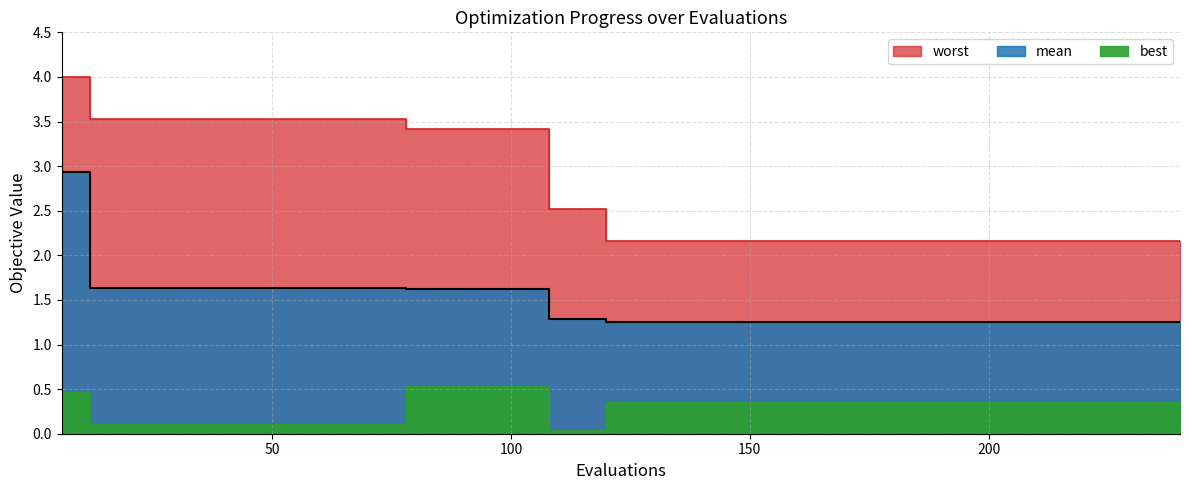

At which label is best closest to 0?

108